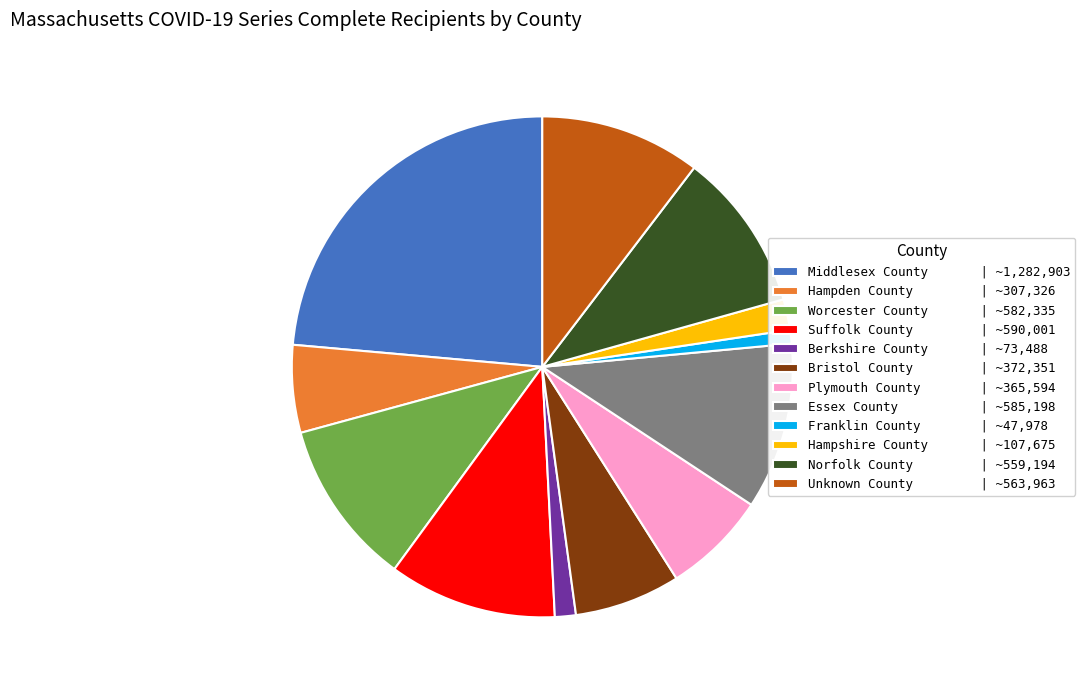

Is Norfolk County | ~559,194 the majority of the pie?

No